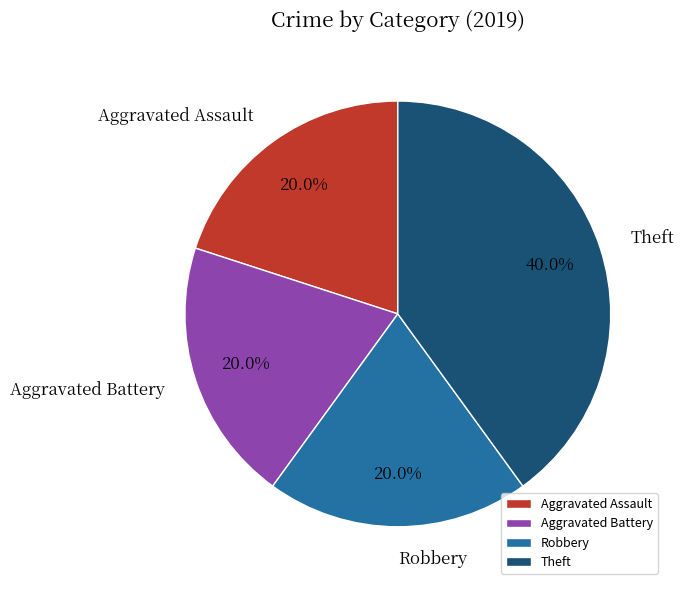

The Theft slice represents 51% of the pie. True or false?

False